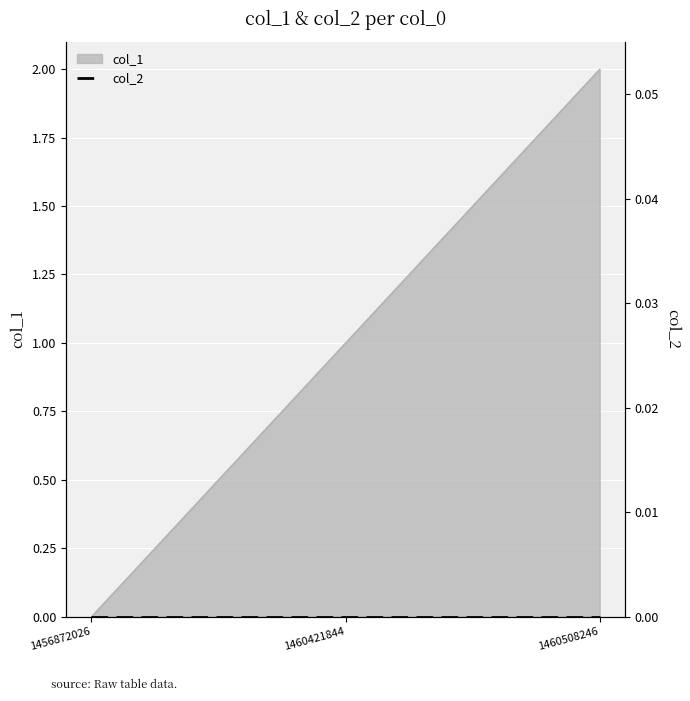

How many lines are shown in the chart?

1